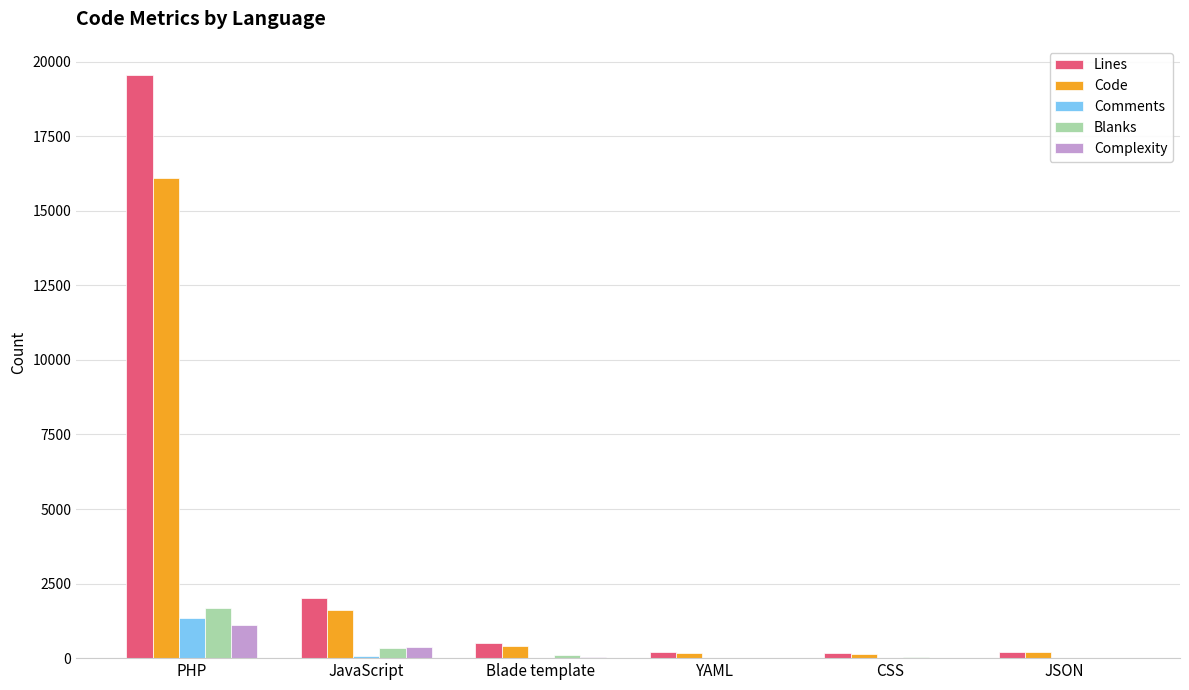

The value of Blanks at YAML is 17. True or false?

True